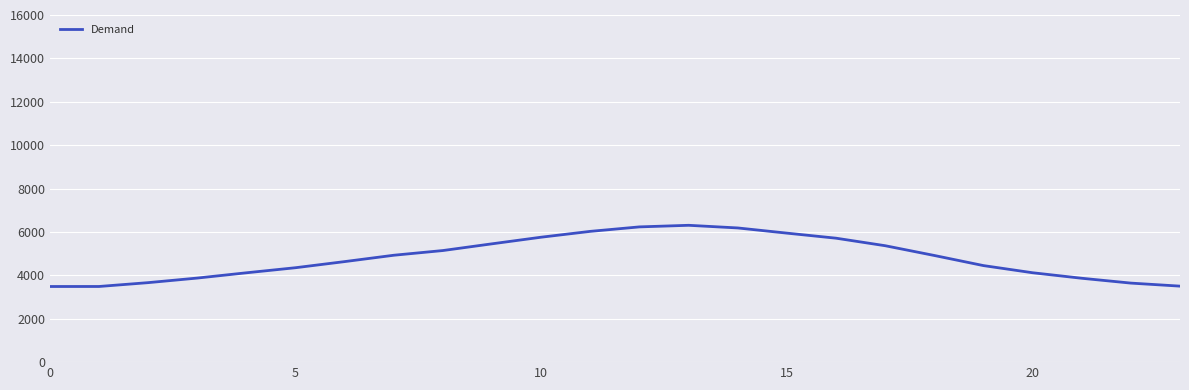

What is the smallest value displayed?

3486